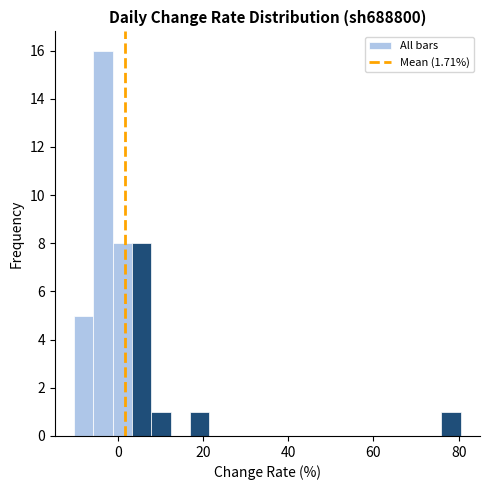

Read against the x-axis, roughly where is the centre of the tallest bar?

-4